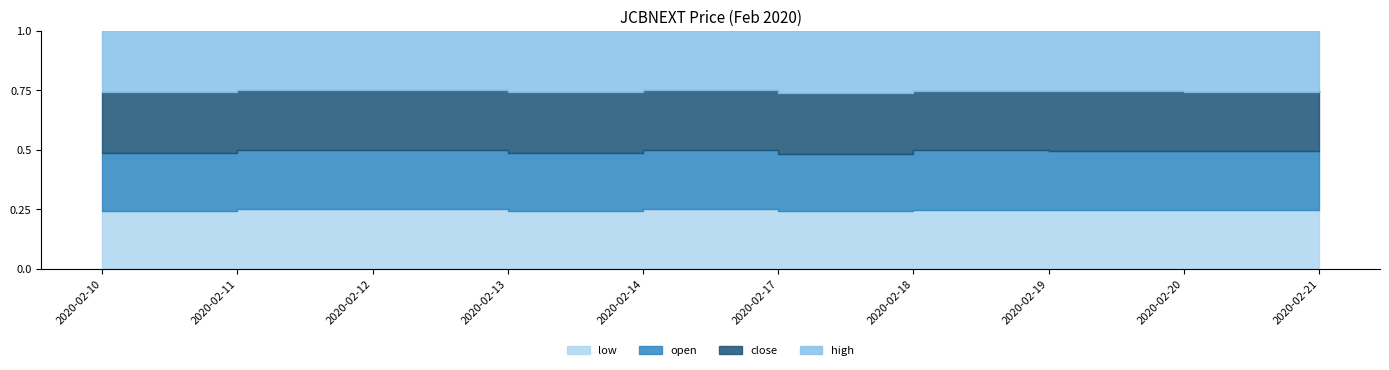

What is the value of the low point at the 7th from the left?

1.4